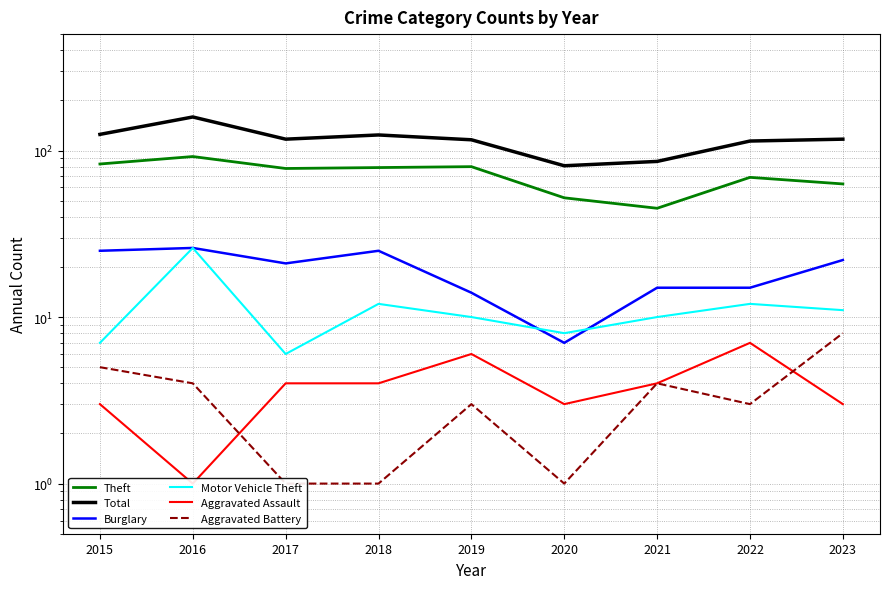

What is the sum of the Burglary values at 2021 and 2018?

40